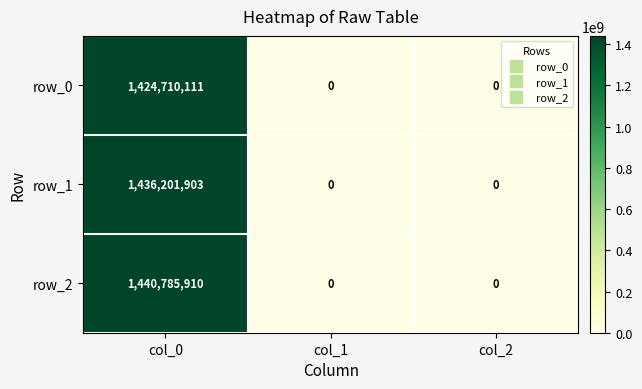

How many row_1 values are between 0 and 1436201903?

3